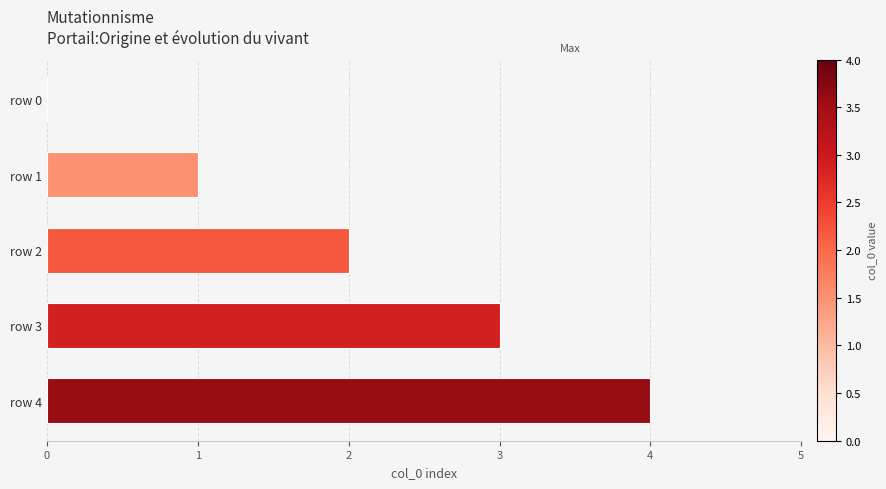

True or false: the data shows 2 at row 2.

True